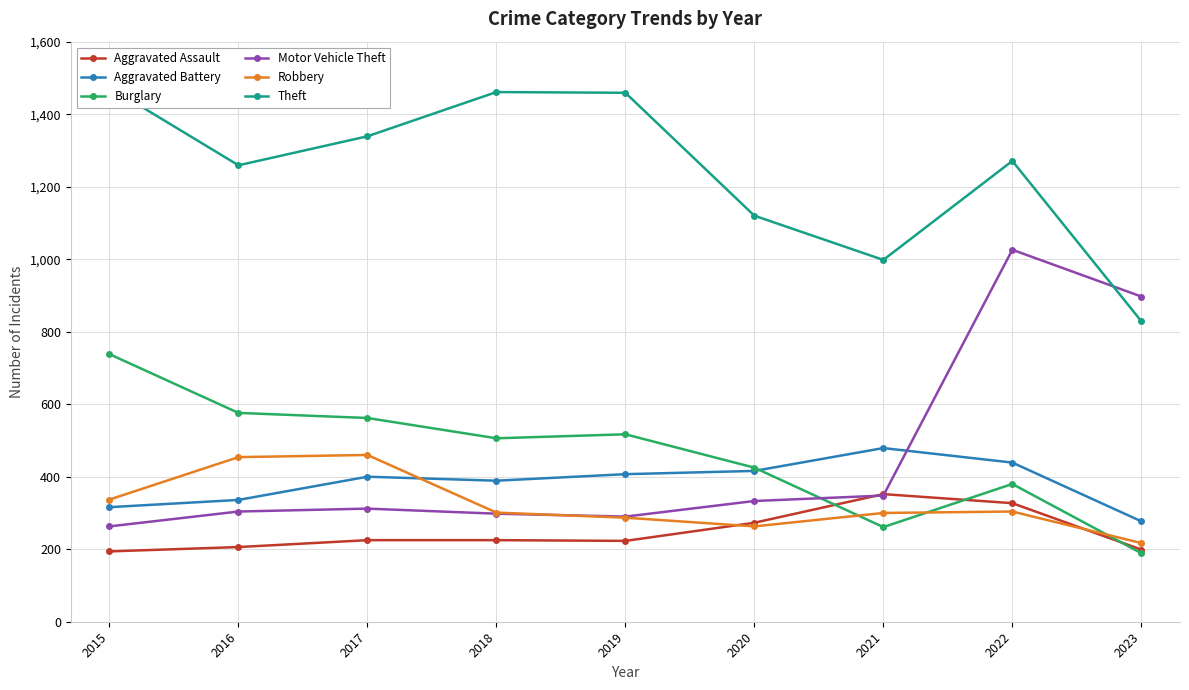

Which series ends up on top after the final intersection of Robbery and Aggravated Battery?

Aggravated Battery